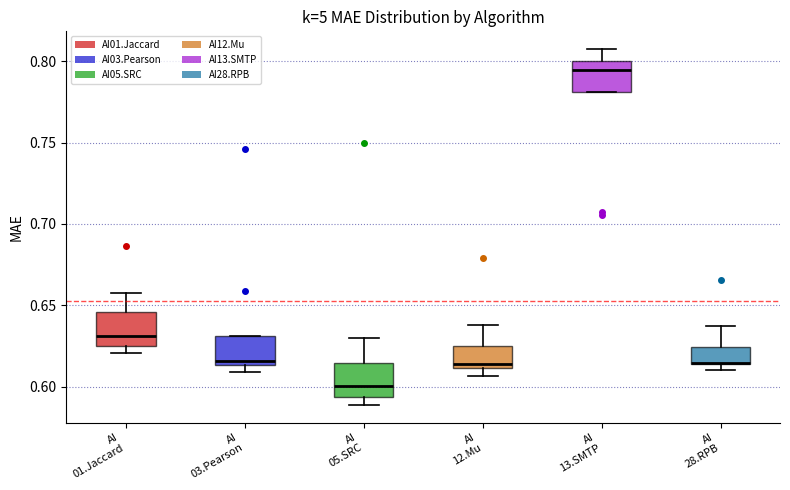

Where is the upper edge of the box for AI 01.Jaccard on the y-axis? The values are not printed on the chart, so give them approximately, as read against the axis.

0.645